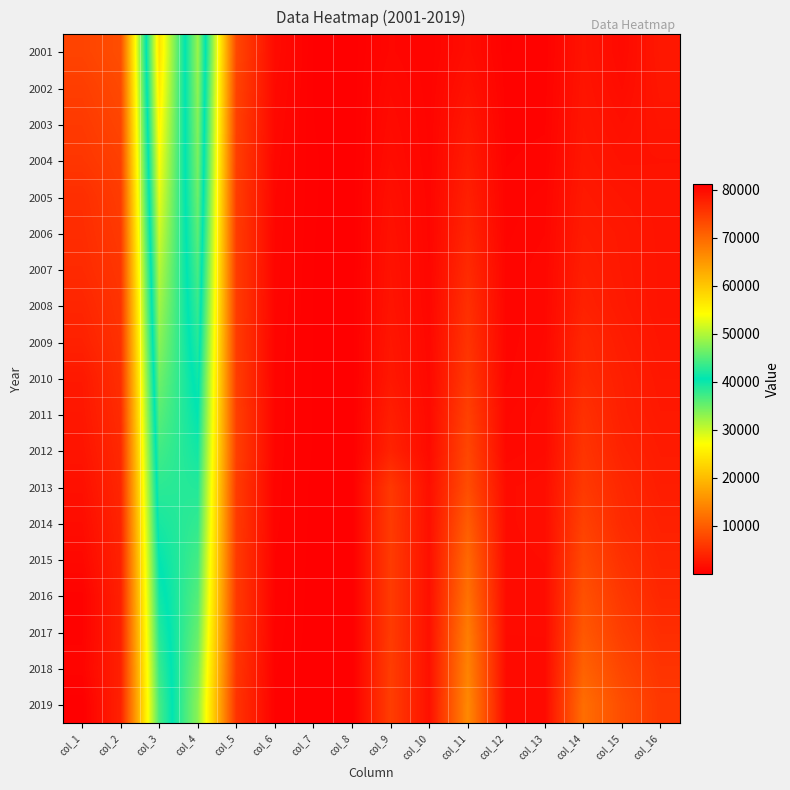

Reading right to left, extract all data points from this chart.

2001: col_16=2629	col_15=1187	col_14=2131	col_13=345	col_12=326	col_11=1527	col_10=483	col_9=841	col_8=45	col_7=153	col_6=1291	col_5=7640	col_4=48674	col_3=24123	col_2=72797	col_1=73884
2002: col_16=2474	col_15=1411	col_14=2269	col_13=391	col_12=367	col_11=1999	col_10=538	col_9=1083	col_8=45	col_7=161	col_6=1122	col_5=7163	col_4=48121	col_3=25159	col_2=73280	col_1=74492
2003: col_16=2260	col_15=1754	col_14=2377	col_13=454	col_12=409	col_11=2545	col_10=592	col_9=1261	col_8=44	col_7=173	col_6=1000	col_5=6876	col_4=47506	col_3=26230	col_2=73736	col_1=74911
2004: col_16=2066	col_15=2024	col_14=2521	col_13=563	col_12=470	col_11=2994	col_10=625	col_9=1436	col_8=44	col_7=192	col_6=897	col_5=6710	col_4=46971	col_3=27293	col_2=74264	col_1=75290
2005: col_16=2123	col_15=2366	col_14=2778	col_13=688	col_12=557	col_11=3458	col_10=699	col_9=1750	col_8=45	col_7=188	col_6=810	col_5=6488	col_4=46258	col_3=28389	col_2=74647	col_1=76120
2006: col_16=2147	col_15=2632	col_14=3012	col_13=796	col_12=611	col_11=3954	col_10=741	col_9=1920	col_8=45	col_7=178	col_6=764	col_5=6430	col_4=45348	col_3=29630	col_2=74978	col_1=76315
2007: col_16=2187	col_15=2672	col_14=3310	col_13=903	col_12=680	col_11=4581	col_10=788	col_9=2075	col_8=43	col_7=170	col_6=718	col_5=6424	col_4=44368	col_3=30953	col_2=75321	col_1=76531
2008: col_16=2167	col_15=2780	col_14=3609	col_13=943	col_12=679	col_11=5124	col_10=840	col_9=2194	col_8=43	col_7=164	col_6=662	col_5=6447	col_4=43461	col_3=32103	col_2=75564	col_1=77046
2009: col_16=2341	col_15=3063	col_14=4245	col_13=978	col_12=721	col_11=5544	col_10=956	col_9=2433	col_8=37	col_7=160	col_6=618	col_5=6420	col_4=42506	col_3=33322	col_2=75828	col_1=77510
2010: col_16=2540	col_15=3347	col_14=4467	col_13=1053	col_12=770	col_11=6071	col_10=1024	col_9=2613	col_8=36	col_7=156	col_6=597	col_5=6516	col_4=41418	col_3=34687	col_2=76105	col_1=78388
2011: col_16=2718	col_15=3442	col_14=5227	col_13=1217	col_12=932	col_11=6912	col_10=1183	col_9=3269	col_8=37	col_7=149	col_6=603	col_5=6704	col_4=40506	col_3=35914	col_2=76420	col_1=78579
2012: col_16=2986	col_15=3739	col_14=5643	col_13=1246	col_12=969	col_11=7557	col_10=1243	col_9=3787	col_8=39	col_7=149	col_6=590	col_5=6839	col_4=39602	col_3=37102	col_2=76704	col_1=78894
2013: col_16=3193	col_15=4279	col_14=6142	col_13=1566	col_12=1397	col_11=8242	col_10=1721	col_9=6069	col_8=25	col_7=108	col_6=566	col_5=6365	col_4=38737	col_3=38240	col_2=76977	col_1=79300
2014: col_16=3575	col_15=4533	col_14=7009	col_13=1562	col_12=1393	col_11=9857	col_10=1751	col_9=6315	col_8=22	col_7=103	col_6=537	col_5=6312	col_4=37943	col_3=39310	col_2=77253	col_1=79690
2015: col_16=3882	col_15=5215	col_14=7800	col_13=1446	col_12=1344	col_11=11180	col_10=1798	col_9=6389	col_8=20	col_7=92	col_6=481	col_5=6208	col_4=37041	col_3=40410	col_2=77451	col_1=80091
2016: col_16=4235	col_15=5914	col_14=8627	col_13=1361	col_12=1305	col_11=12083	col_10=1824	col_9=6381	col_8=18	col_7=86	col_6=453	col_5=6170	col_4=36175	col_3=41428	col_2=77603	col_1=80694
2017: col_16=4878	col_15=6554	col_14=9348	col_13=1291	col_12=1290	col_11=13327	col_10=1846	col_9=6367	col_8=13	col_7=77	col_6=406	col_5=6064	col_4=35178	col_3=42462	col_2=77640	col_1=80686
2018: col_16=5597	col_15=7424	col_14=10440	col_13=1212	col_12=1153	col_11=13952	col_10=1875	col_9=6555	col_8=12	col_7=66	col_6=347	col_5=5740	col_4=34167	col_3=43419	col_2=77586	col_1=80525
2019: col_16=6000	col_15=8267	col_14=11692	col_13=1203	col_12=1157	col_11=14567	col_10=1879	col_9=6608	col_8=12	col_7=60	col_6=296	col_5=5473	col_4=33224	col_3=44247	col_2=77471	col_1=81104